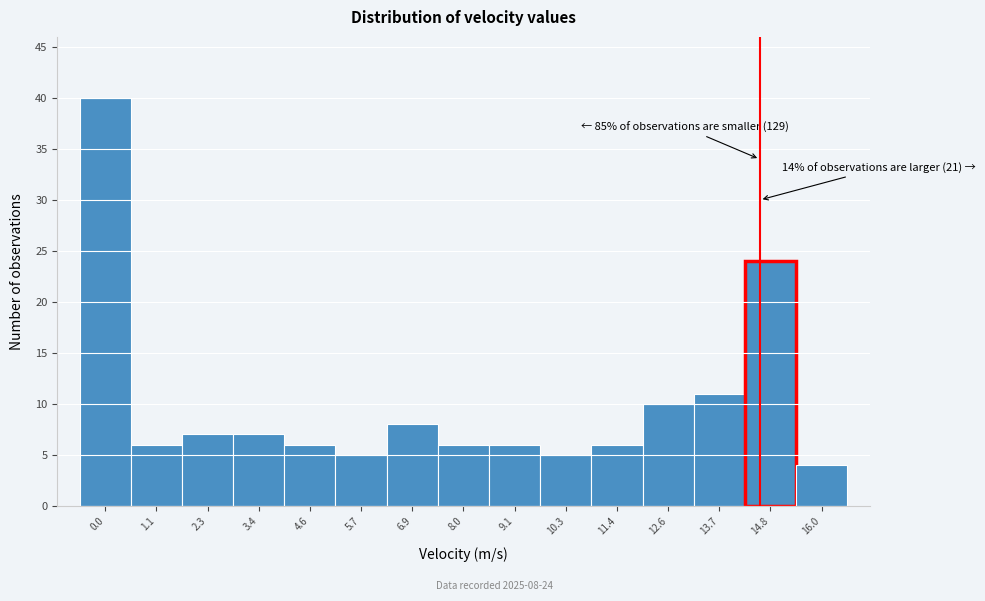

Reading left to right, what are all the values shown in this chart?

0.0=40	1.1=6	2.3=7	3.4=7	4.6=6	5.7=5	6.9=8	8.0=6	9.1=6	10.3=5	11.4=6	12.6=10	13.7=11	14.8=24	16.0=4